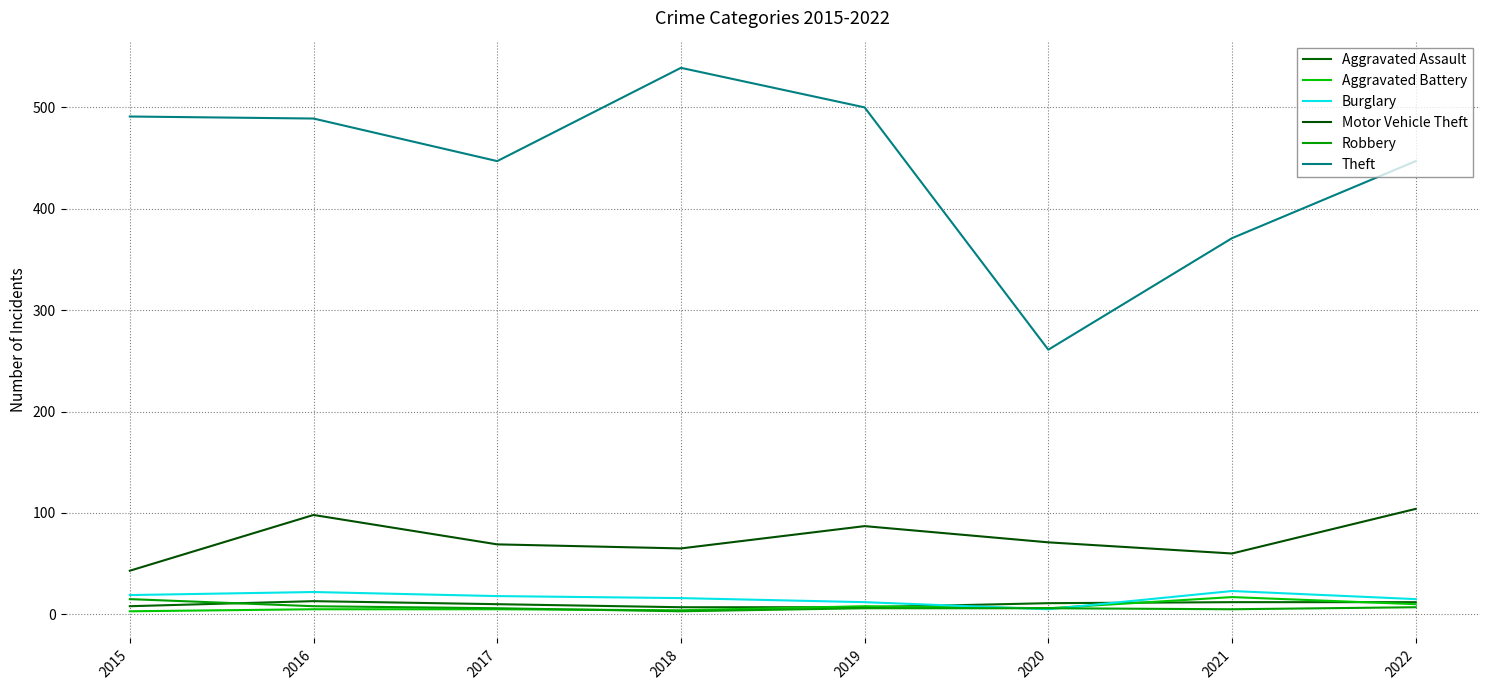

What is the difference between the second highest and minimum values in the Aggravated Battery series?

7